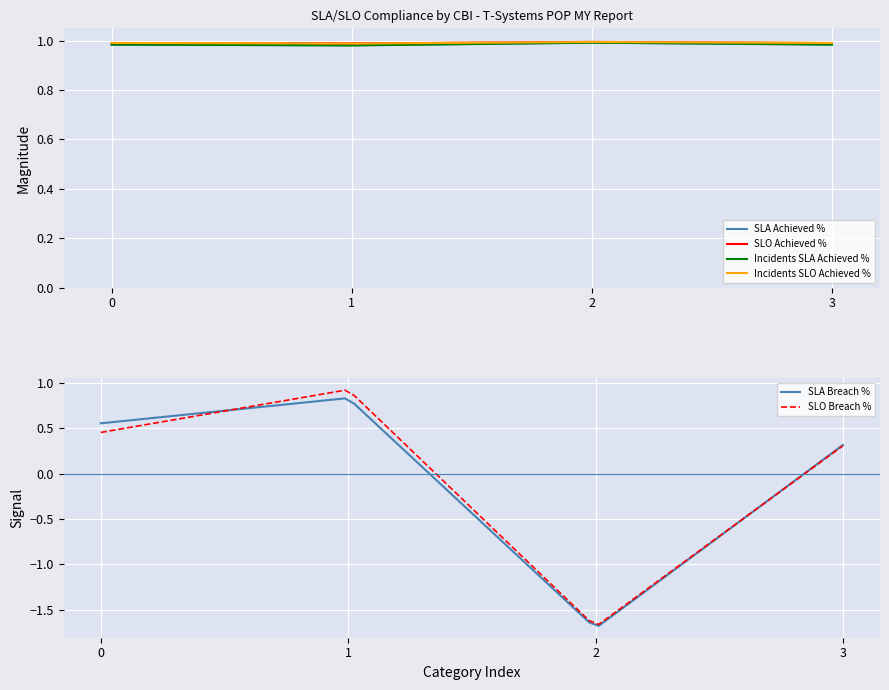

True or false: SLA Achieved % and Incidents SLA Achieved % intersect in this chart.

True